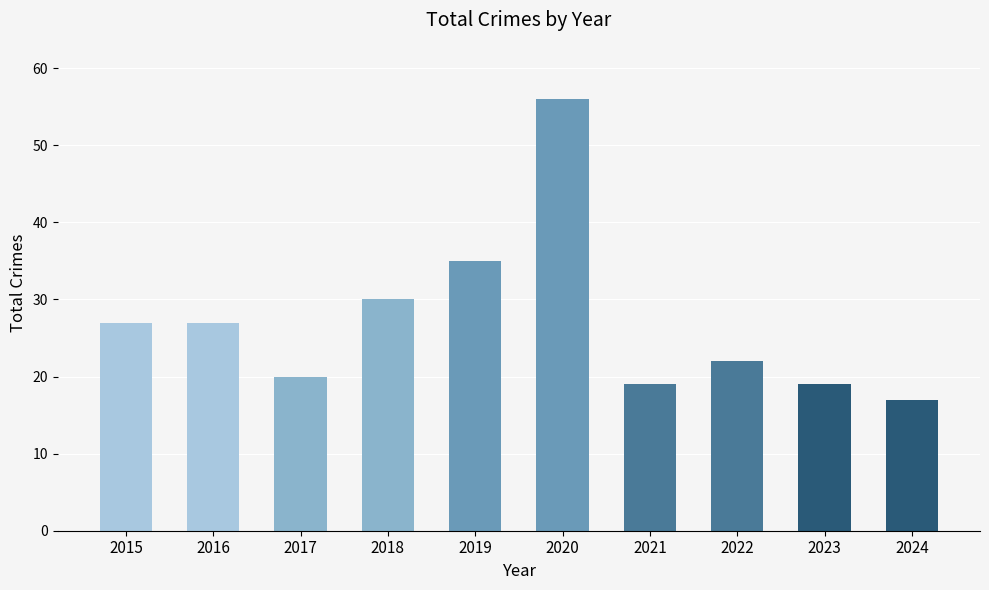

True or false: the data shows 29 at 2024.

False